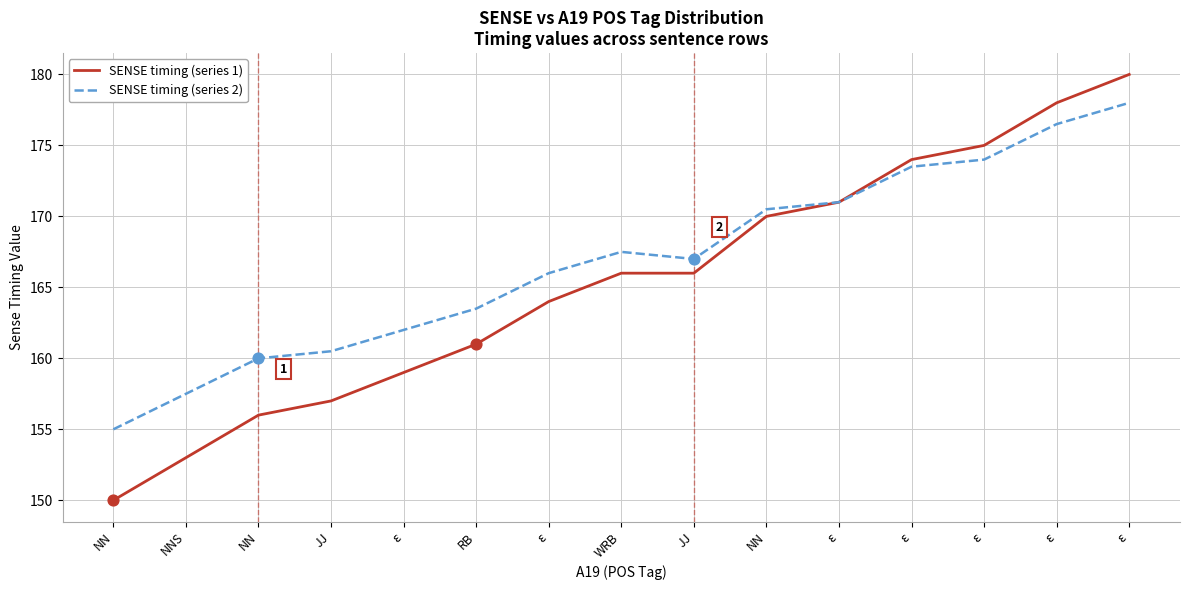

Is the value of SENSE timing (series 2) at ε greater than the value of SENSE timing (series 1) at ε?

Yes